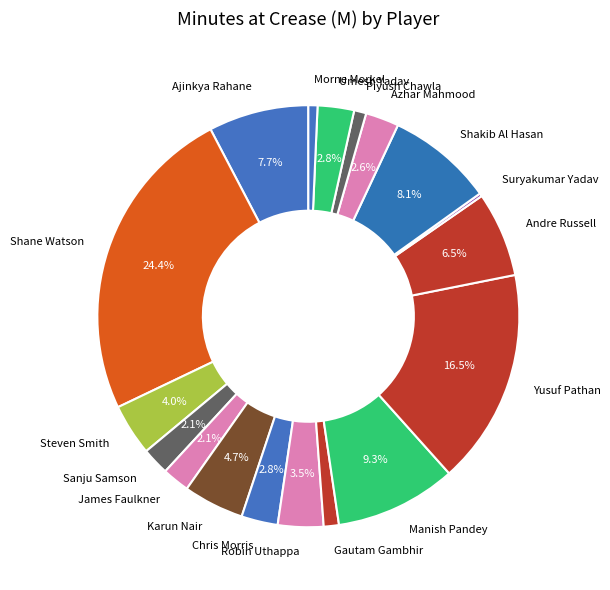

To the nearest percent, what is the average slice percentage?

6%